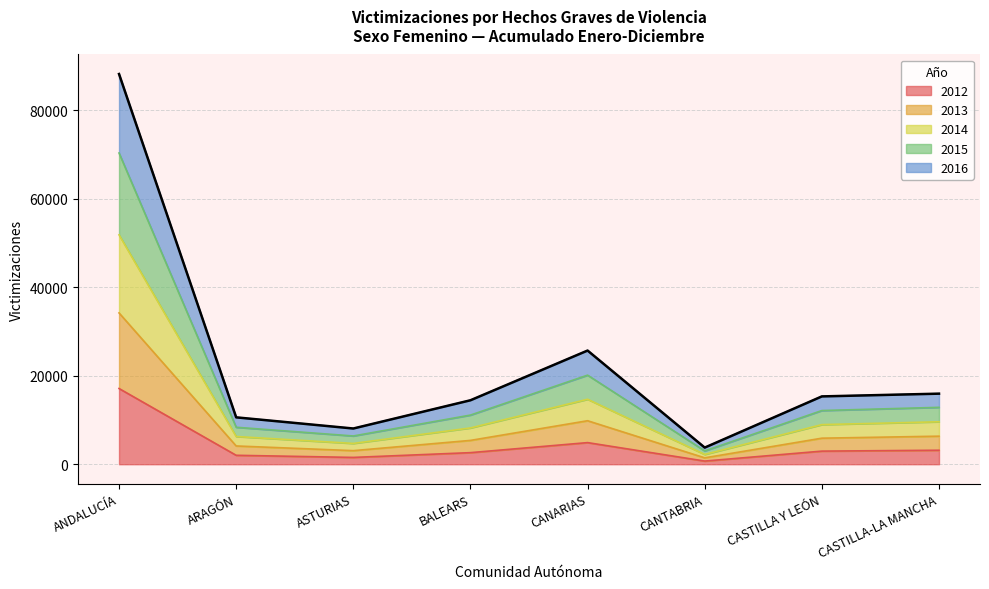

What is the total value across all series at CANARIAS?

25681